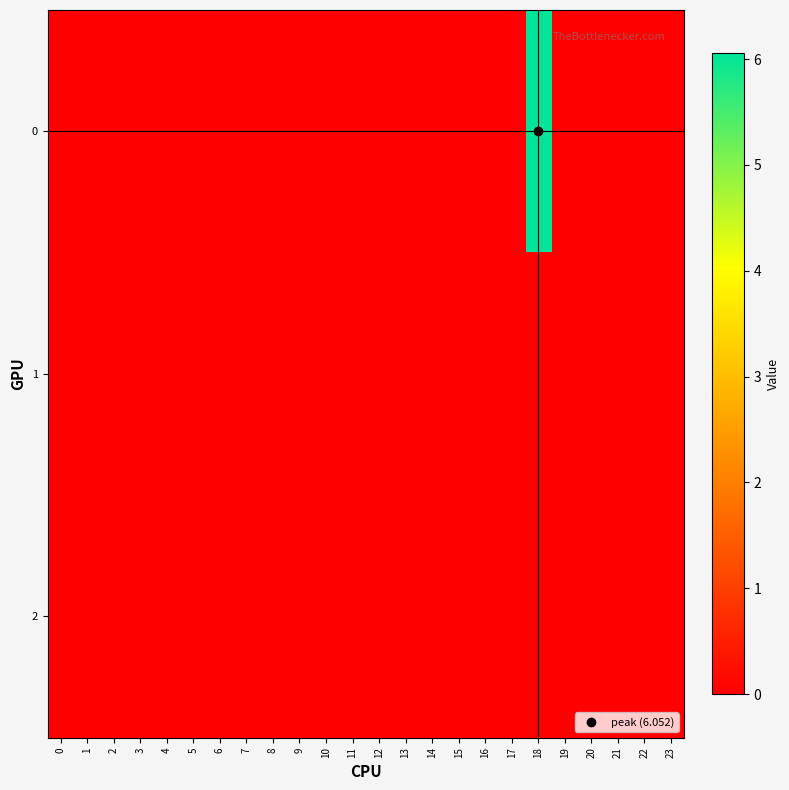

At 20, list the series in order from largest to smallest.

row_0, row_1, row_2